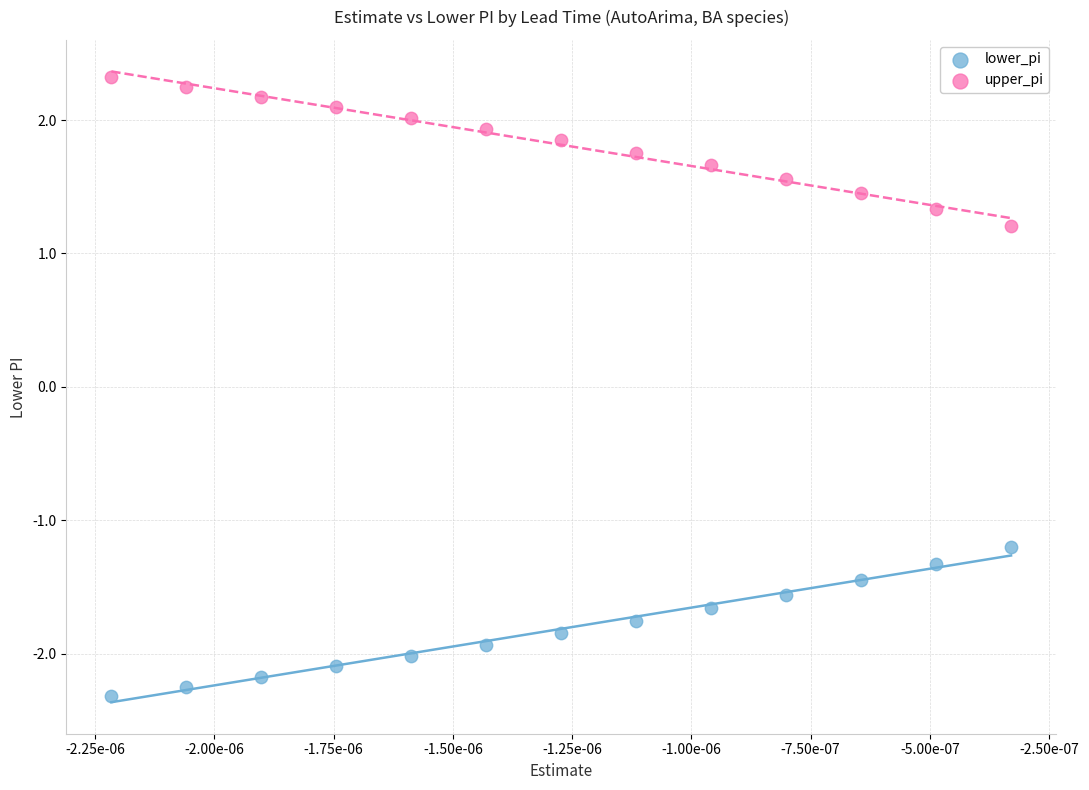

In the lower_pi series, what Y value is closest to -1?

-1.2